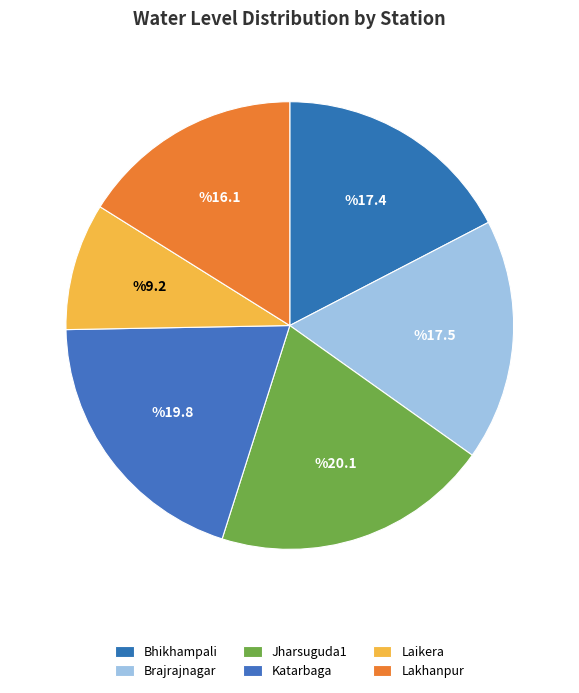

Count the number of slices in the pie.

6